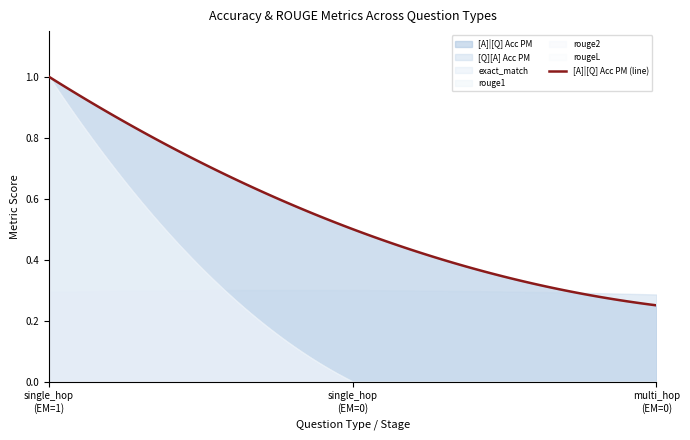

How many values in the rougeL series exceed 0?

1